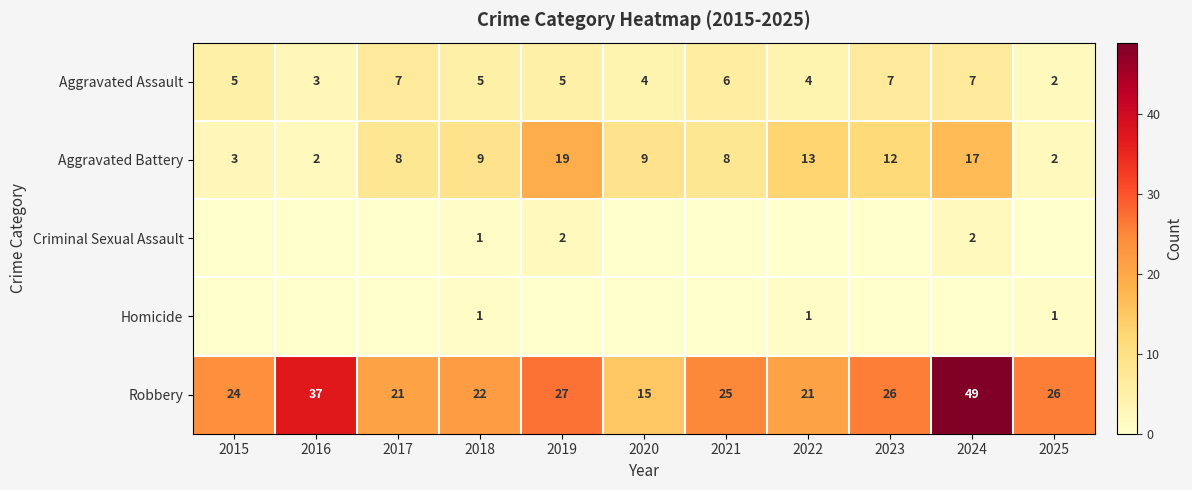

What is the difference between the maximum and second lowest values in the Robbery series?

28